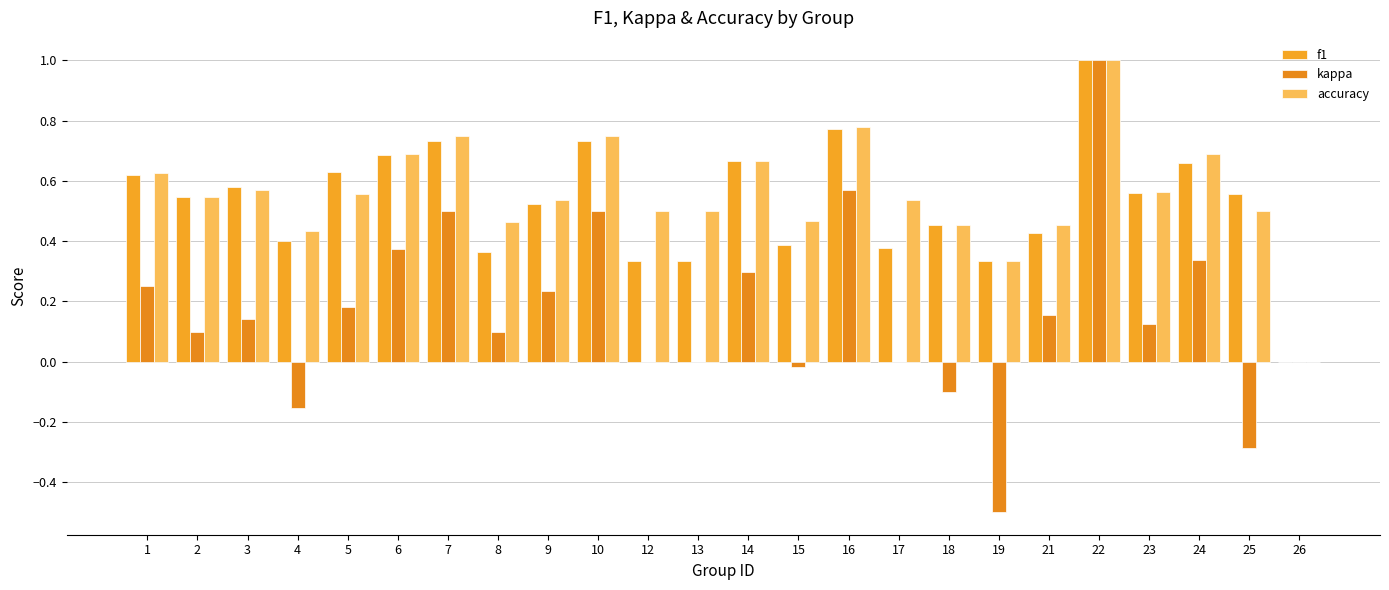

Reading right to left, list all the values displayed in this chart.

f1: 26=0.0	25=0.6	24=0.7	23=0.6	22=1.0	21=0.4	19=0.3	18=0.5	17=0.4	16=0.8	15=0.4	14=0.7	13=0.3	12=0.3	10=0.7	9=0.5	8=0.4	7=0.7	6=0.7	5=0.6	4=0.4	3=0.6	2=0.5	1=0.6
kappa: 26=0.0	25=-0.3	24=0.3	23=0.1	22=1.0	21=0.2	19=-0.5	18=-0.1	17=0.0	16=0.6	15=-0.0	14=0.3	13=0.0	12=0.0	10=0.5	9=0.2	8=0.1	7=0.5	6=0.4	5=0.2	4=-0.2	3=0.1	2=0.1	1=0.2
accuracy: 26=0.0	25=0.5	24=0.7	23=0.6	22=1.0	21=0.5	19=0.3	18=0.5	17=0.5	16=0.8	15=0.5	14=0.7	13=0.5	12=0.5	10=0.8	9=0.5	8=0.5	7=0.8	6=0.7	5=0.6	4=0.4	3=0.6	2=0.5	1=0.6